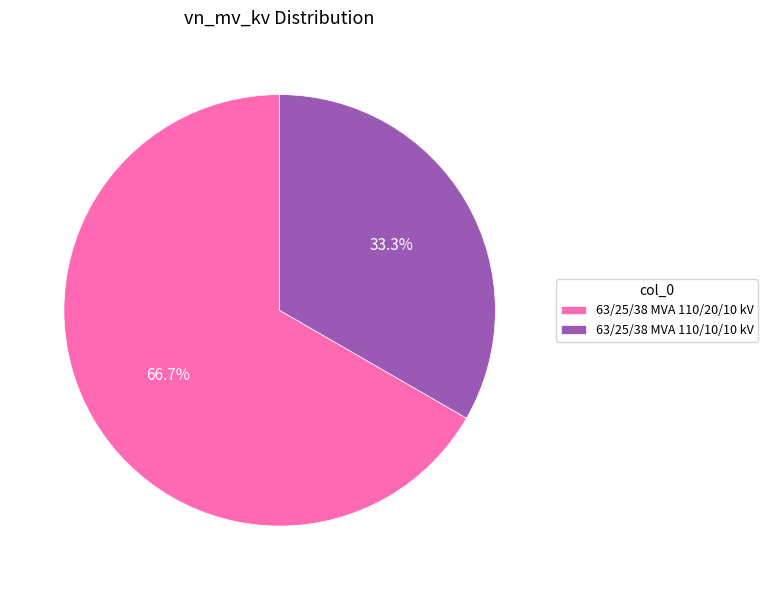

Rank the categories by value from lowest to highest.

63/25/38 MVA 110/10/10 kV, 63/25/38 MVA 110/20/10 kV